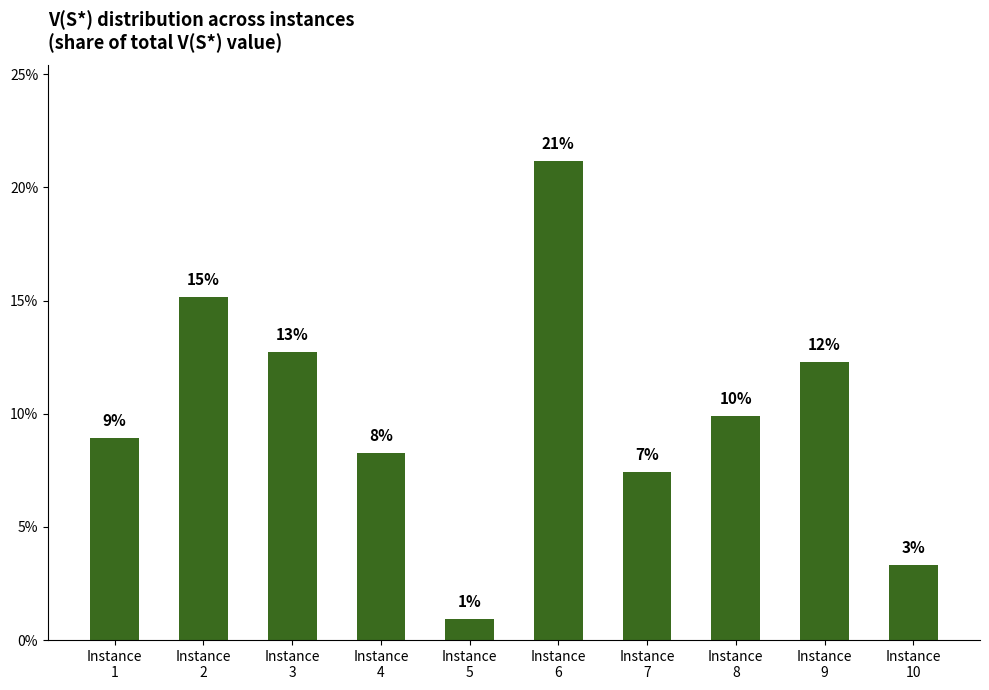

Reading left to right, extract all data points from this chart.

8.9	15.1	12.7	8.3	0.9	21.2	7.4	9.9	12.3	3.3